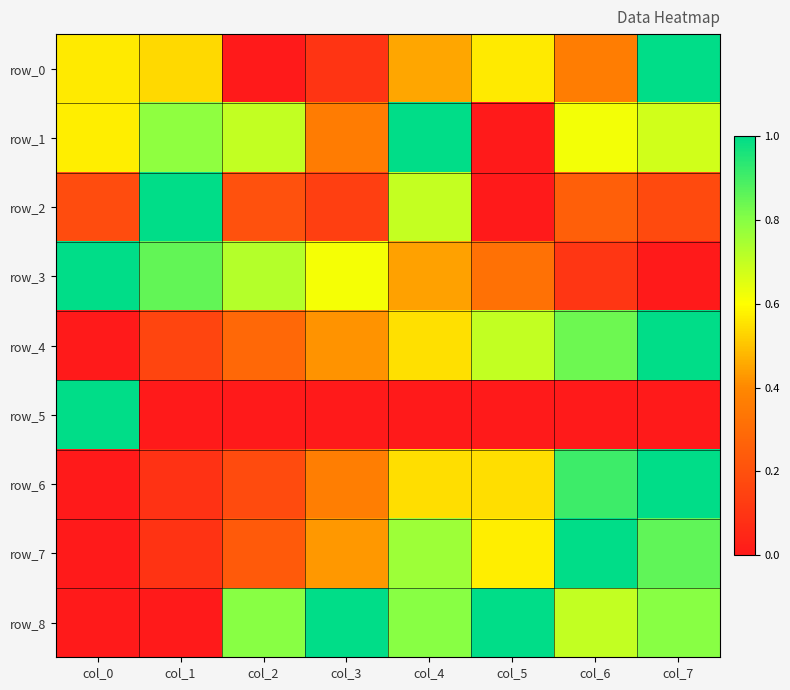

True or false: row_2 has a value of 0.1 at col_6.

False